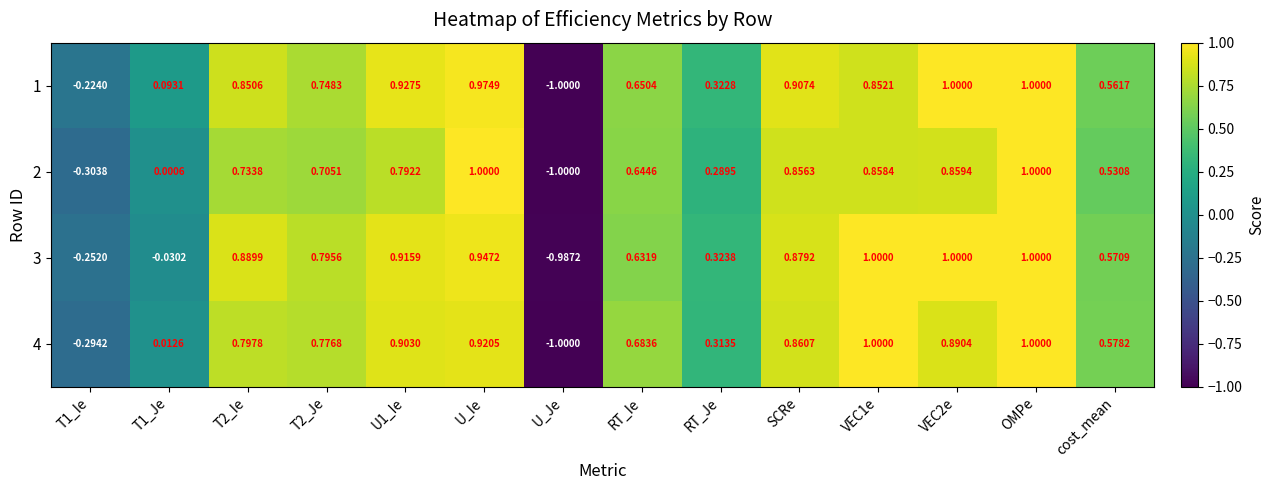

How many data points does each series have?

14